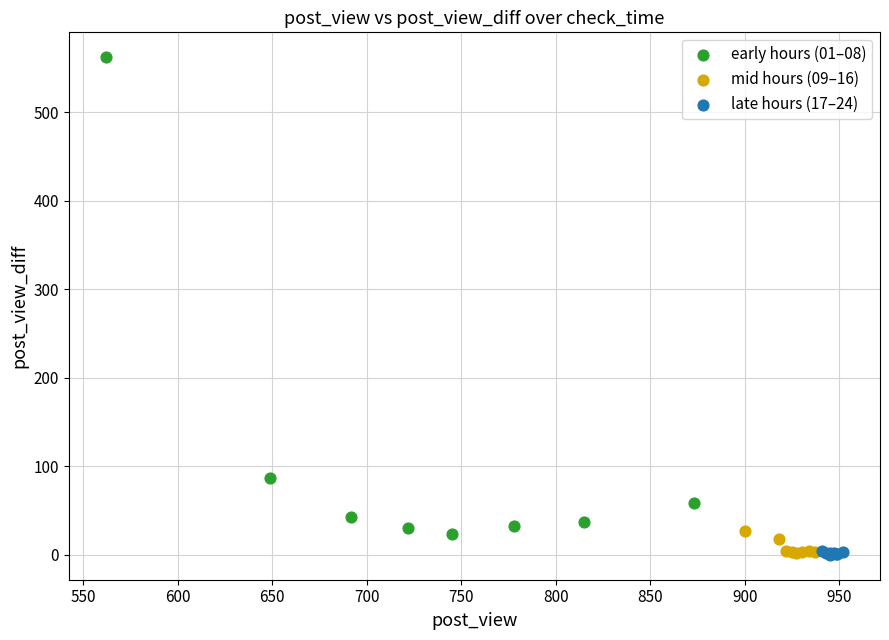

Which series has the largest Y range (max minus min)?

early hours (01–08)